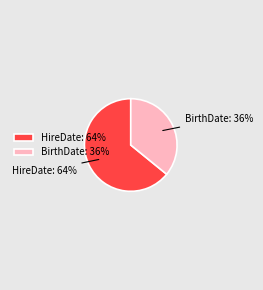

Does HireDate account for over 50% of the chart?

Yes